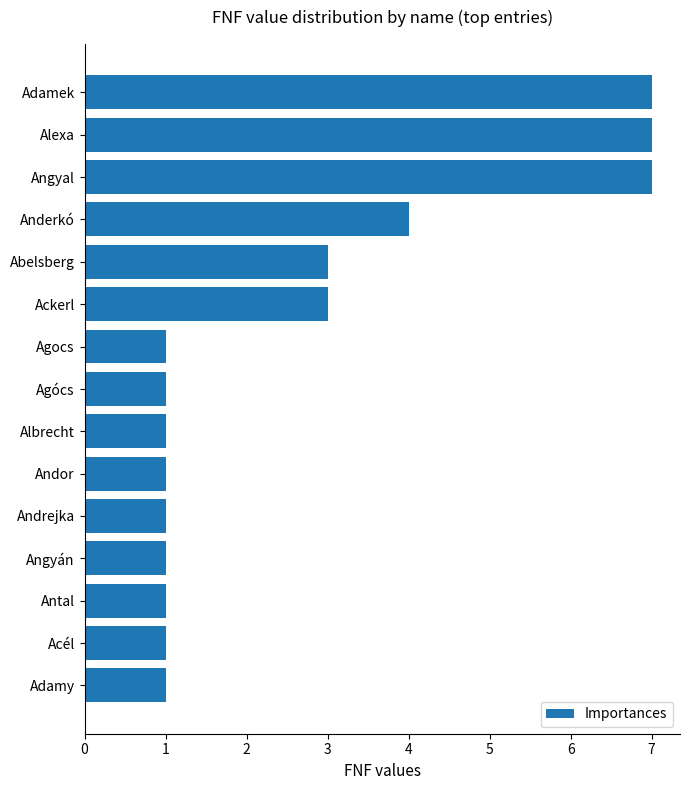

What is the maximum value shown in the chart?

7